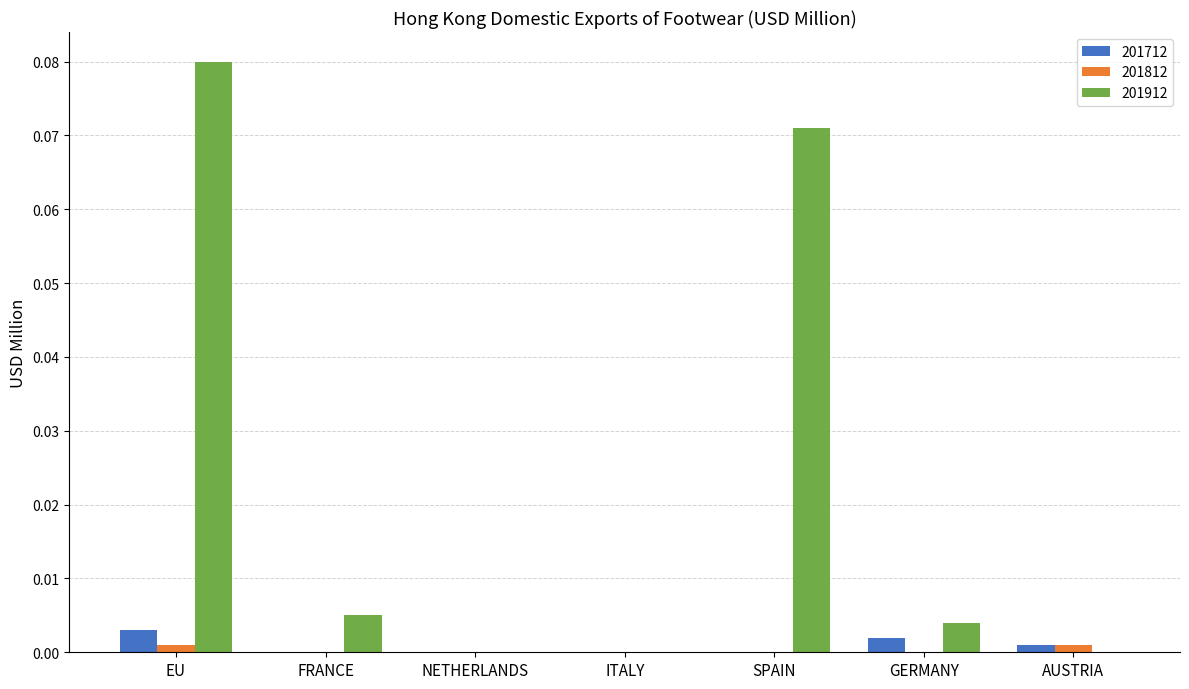

At which category is the sum across all series the highest?

EU